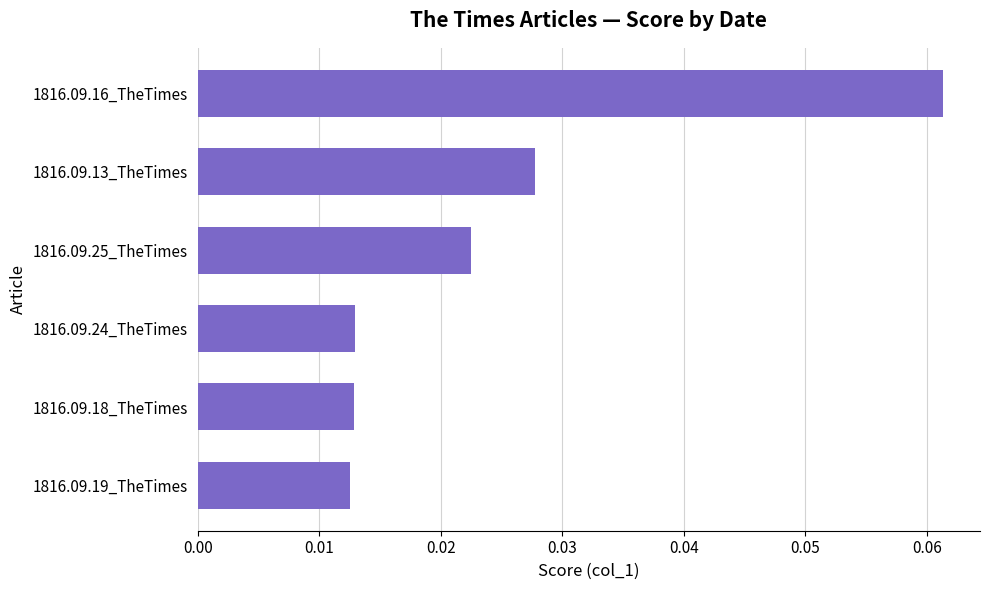

Which has a higher value, 1816.09.16_TheTimes or 1816.09.24_TheTimes?

1816.09.16_TheTimes